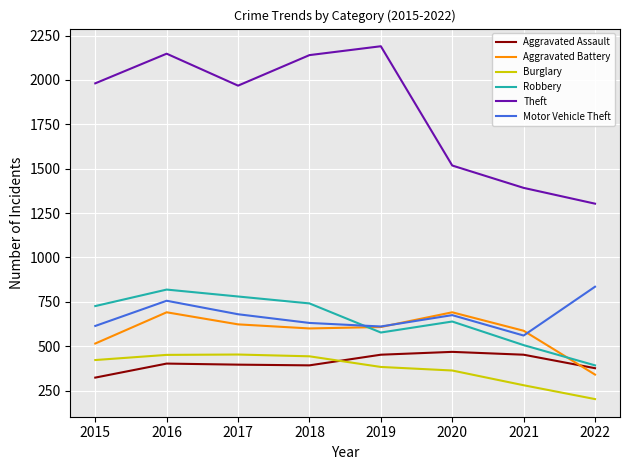

What is the difference between the Aggravated Assault values at 2016 and 2018?

10